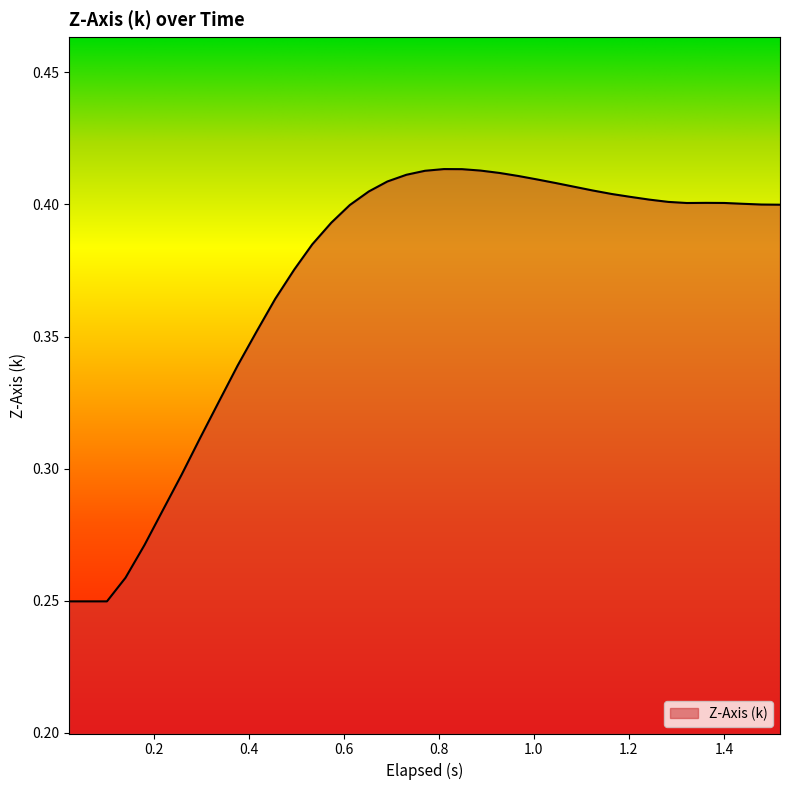

How many lines are shown in the chart?

1